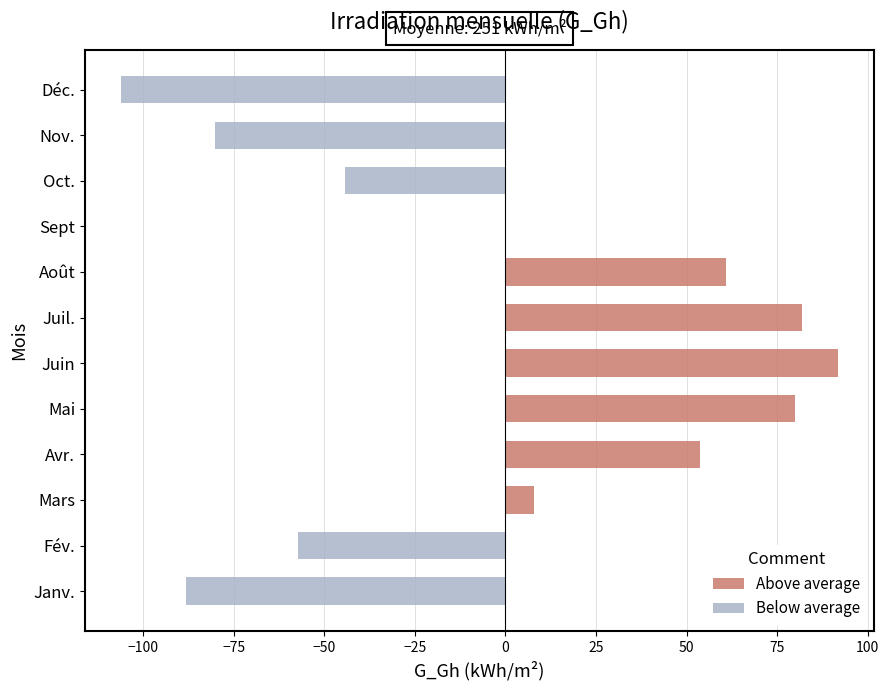

Is it true that Below average equals 0.0 at Juil.?

True